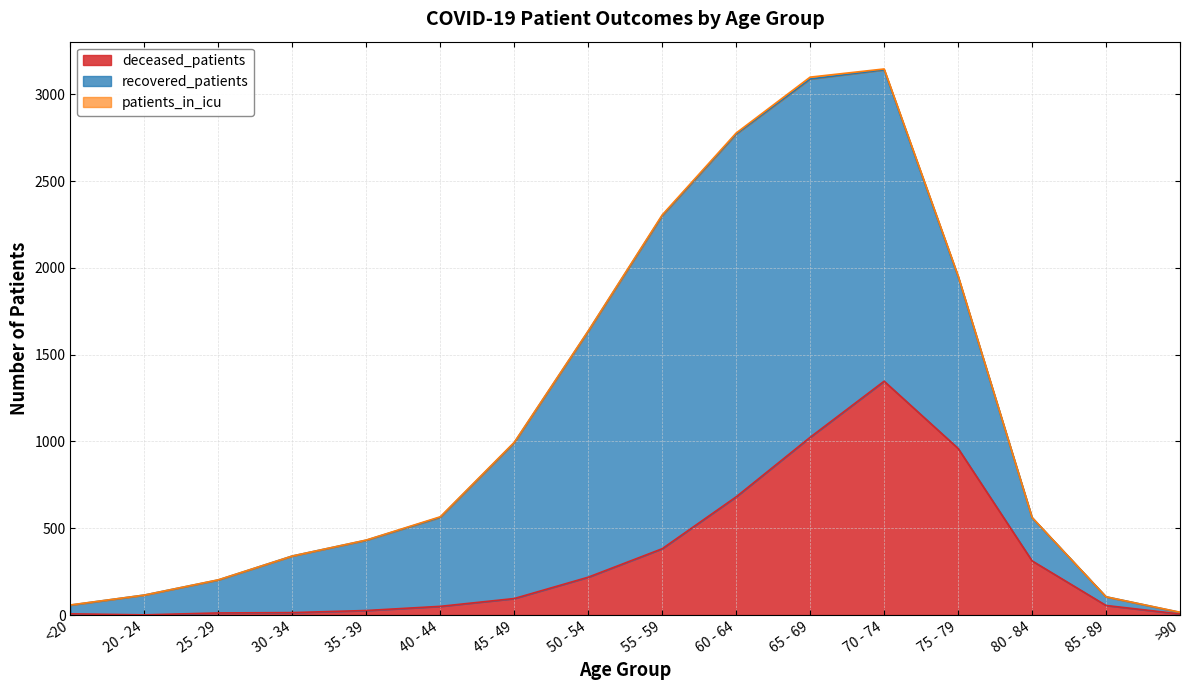

What is the label of the 4th point from the left?

30 - 34